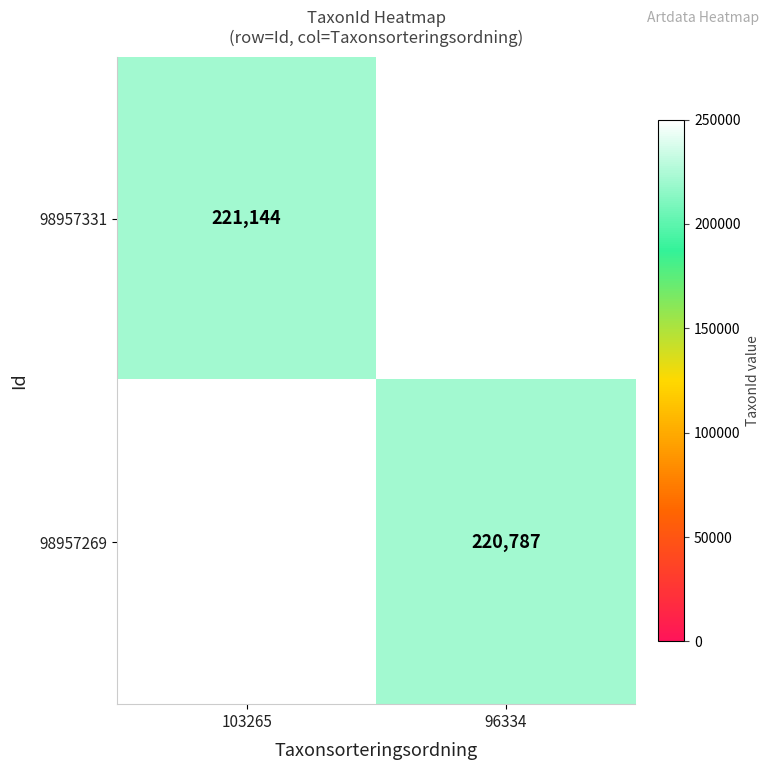

Is it true that 98957331 equals 221144 at 103265?

True